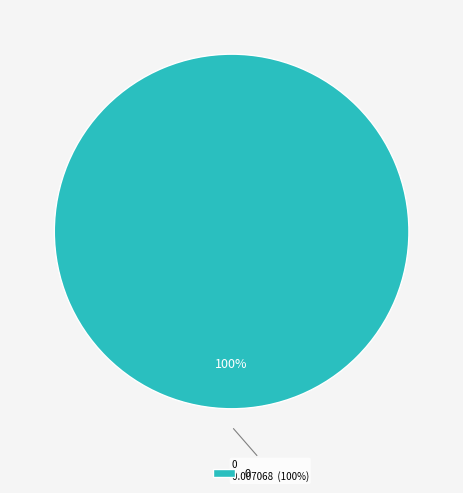

To the nearest percent, what is the difference between the largest and smallest slice percentages?

100%